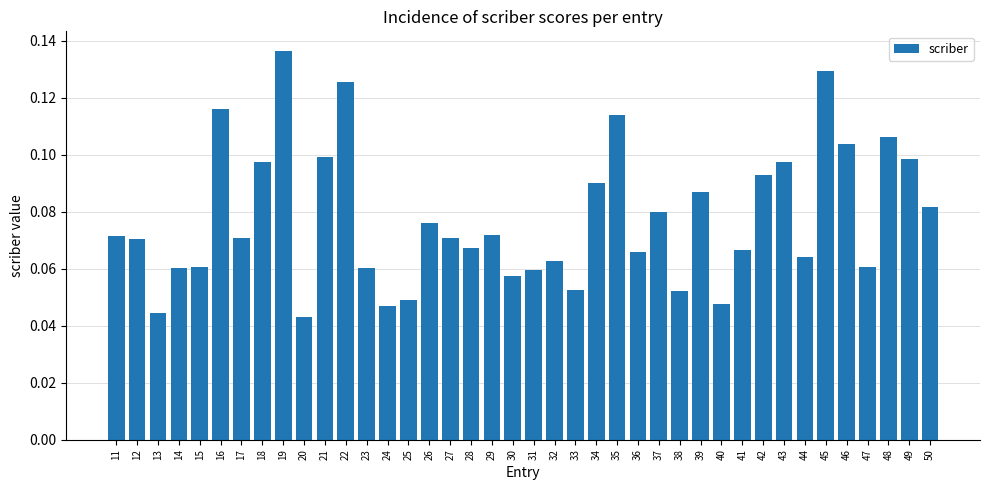

Count the values in the range 0 to 1.

40